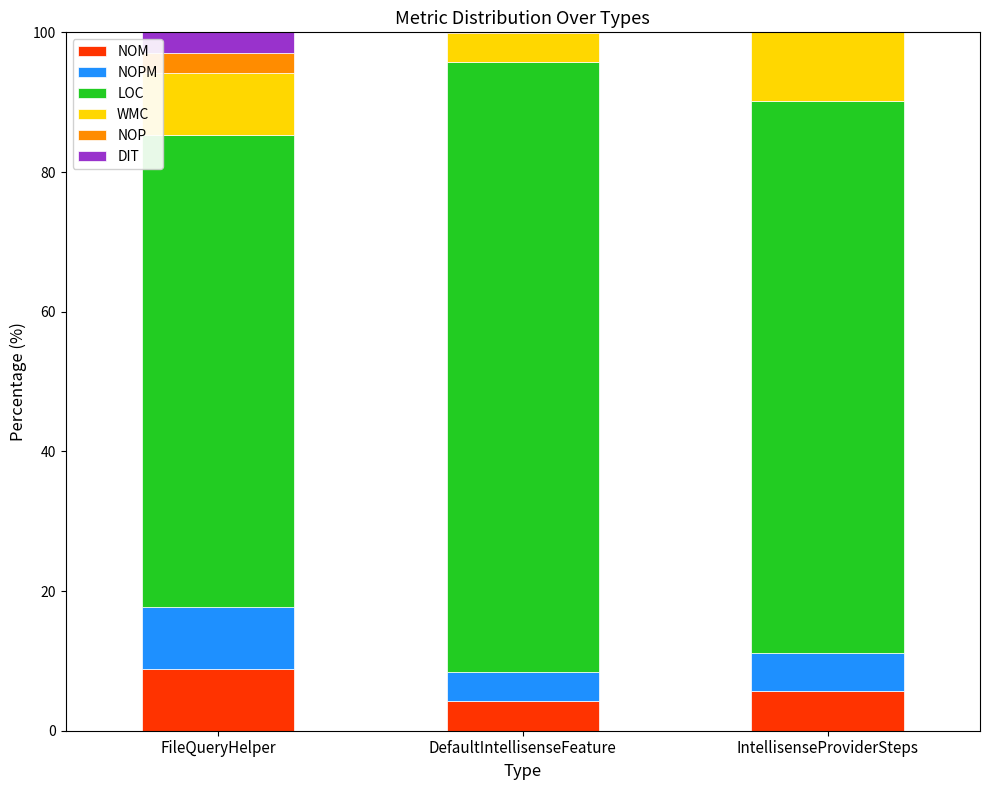

What is the maximum value for NOM?

8.8